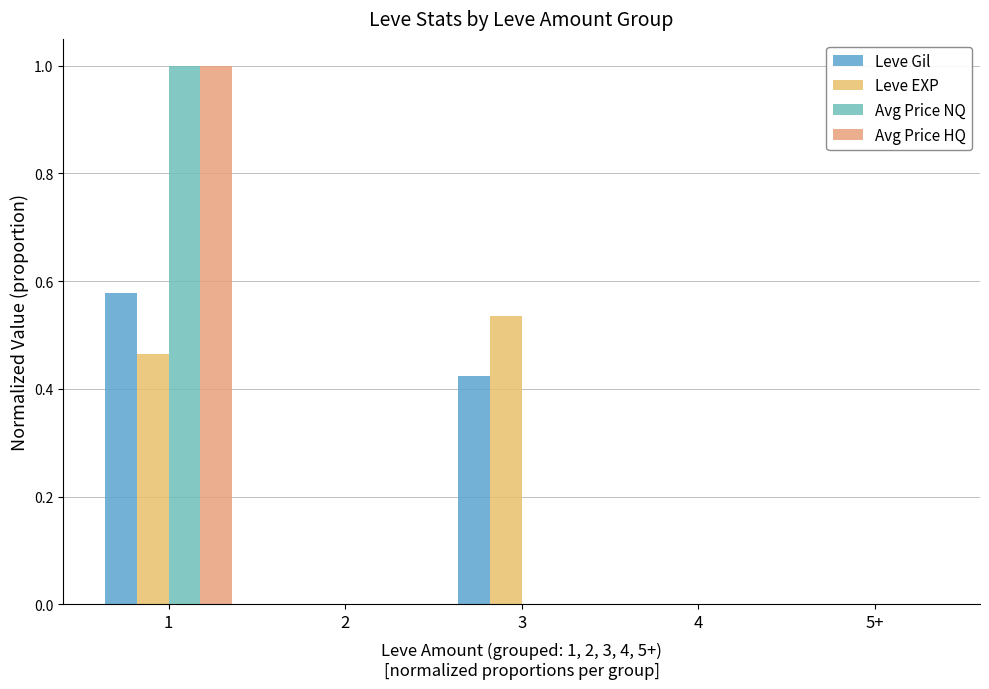

How many data points does each series have?

5